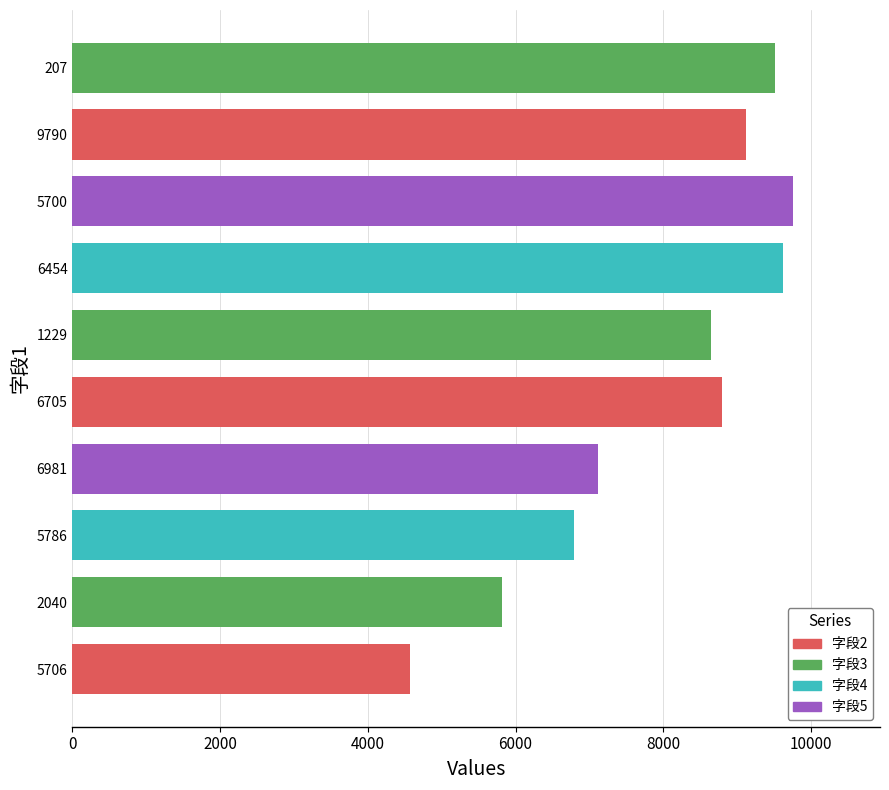

What is the smallest value displayed?

4572